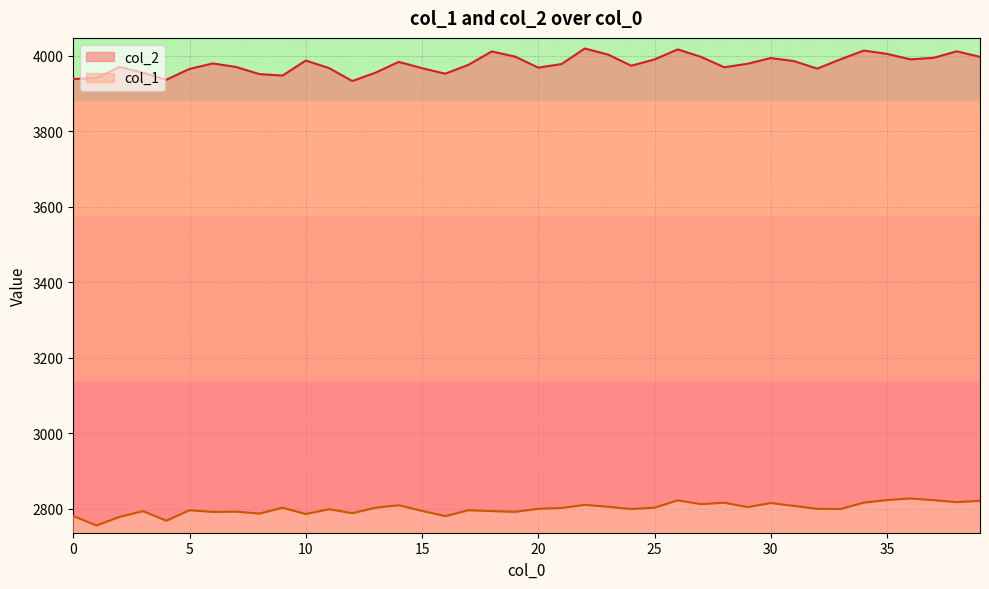

What is the value of the col_1 point at the 33rd from the left?

2799.9